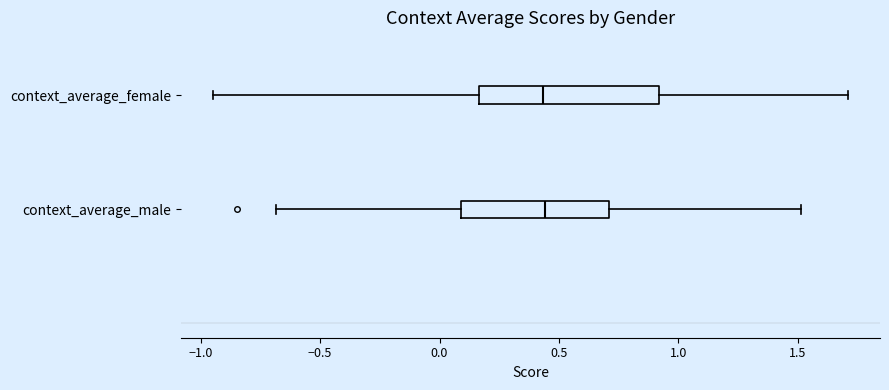

Reading bottom to top, read every box against the x-axis: the position of its median line, the range the box covers, and the ends of its whiskers. The values are not printed on the chart, so give them approximately, as read against the axis.

context_average_male: median 0.45, box 0.10 to 0.70, whiskers -0.70 to 1.50
context_average_female: median 0.45, box 0.15 to 0.90, whiskers -0.95 to 1.70